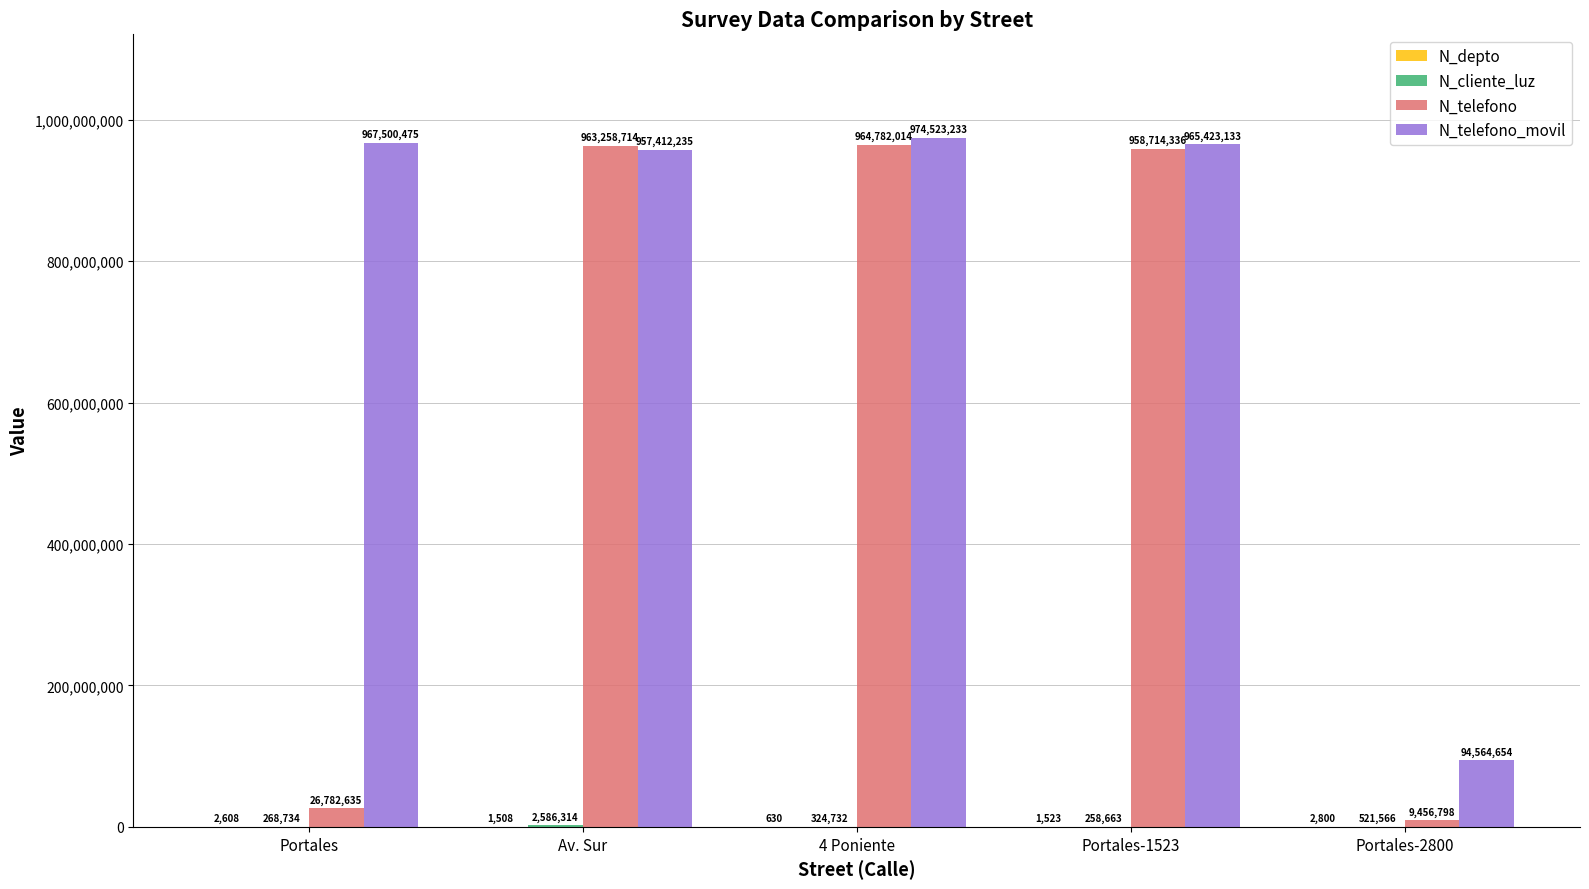

Where is N_telefono_movil nearest to the value 534543943?

Av. Sur